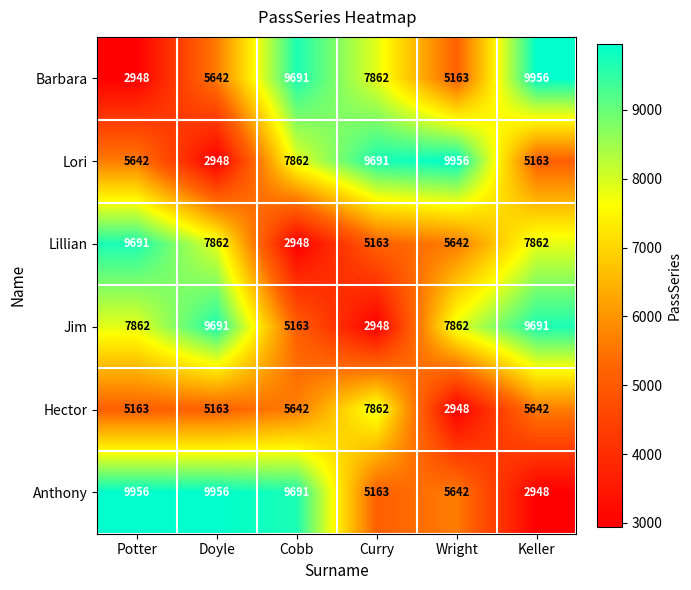

Which series has the largest total across all categories?

Anthony